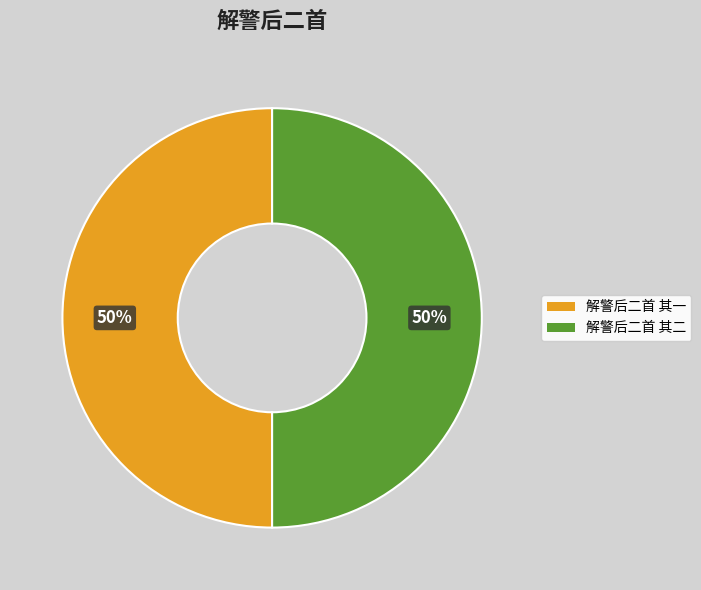

Approximately how many times larger is the value at 解警后二首 其一 compared to 解警后二首 其二?

1.0